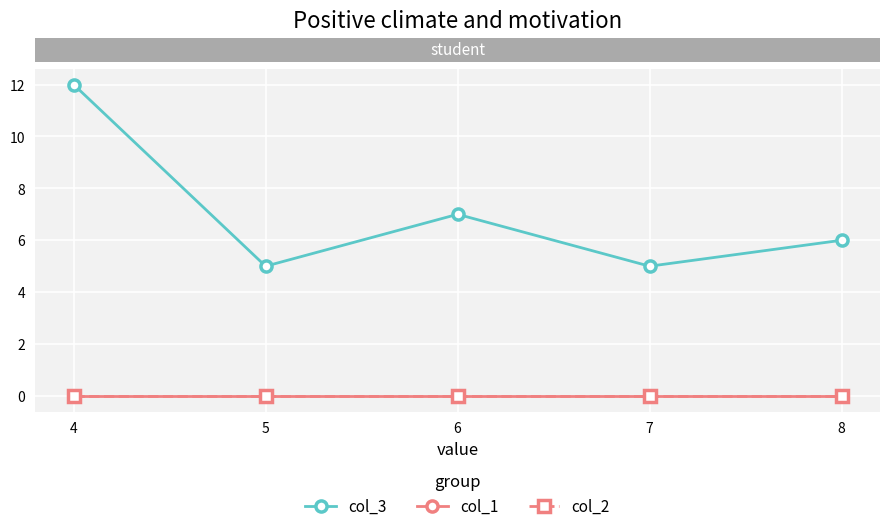

Rank the series by their maximum value, from lowest to highest.

col_1, col_2, col_3